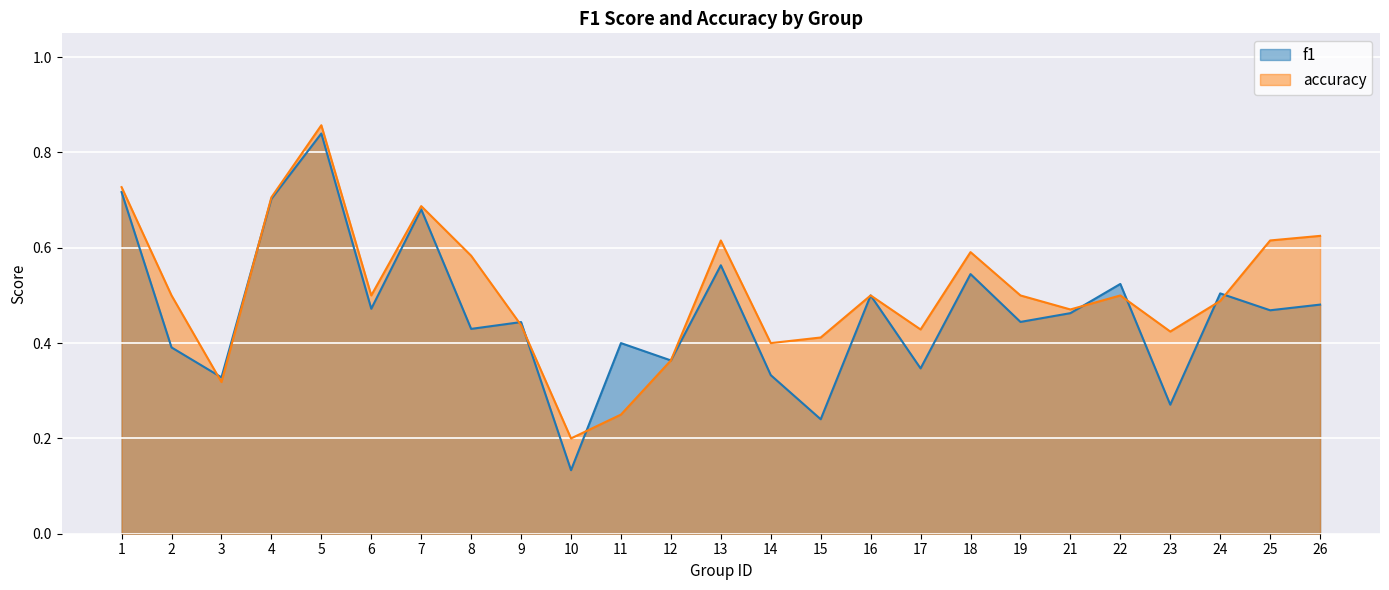

What is the approximate value of f1 at 23?

0.3